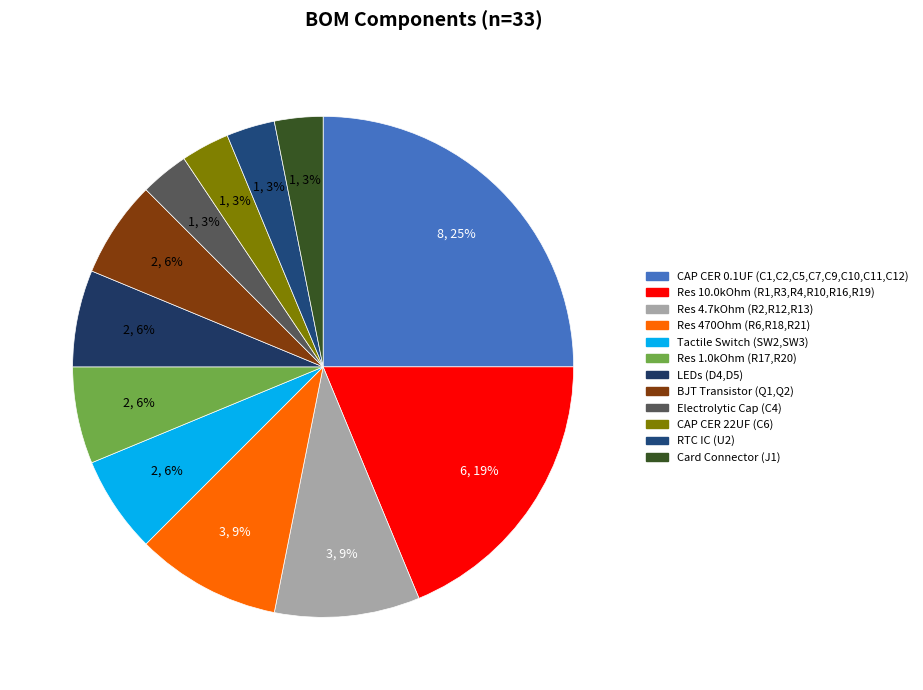

Which category has the smallest portion of the pie?

C4